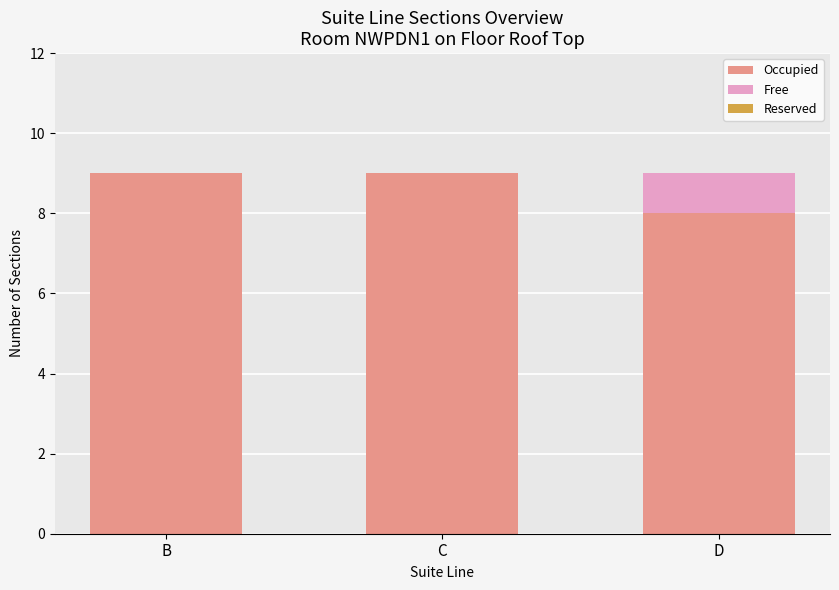

True or false: Occupied has a value of 12 at B.

False